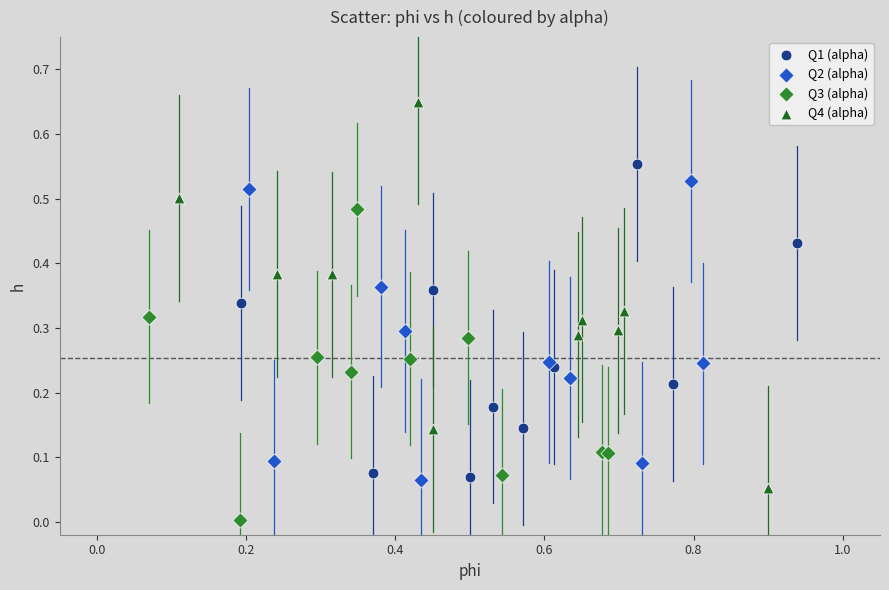

Which series has the widest spread of Y values?

Q4 (alpha)